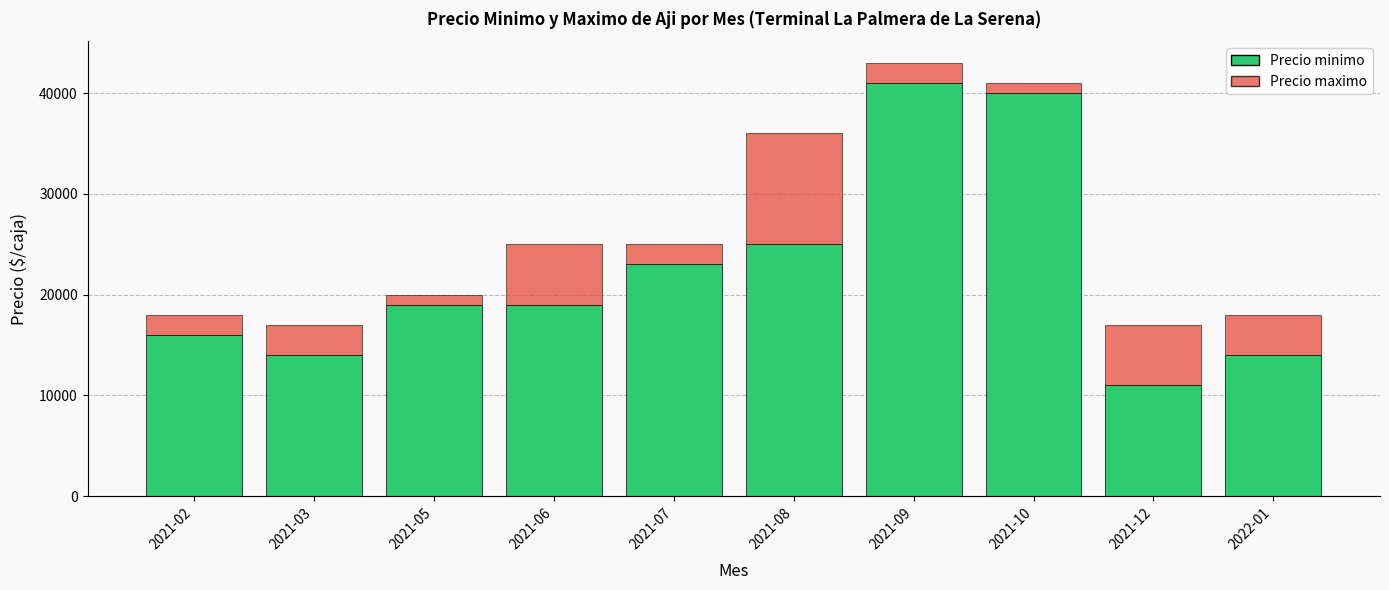

What is the difference between the Precio minimo values at 2021-07 and 2021-09?

18000